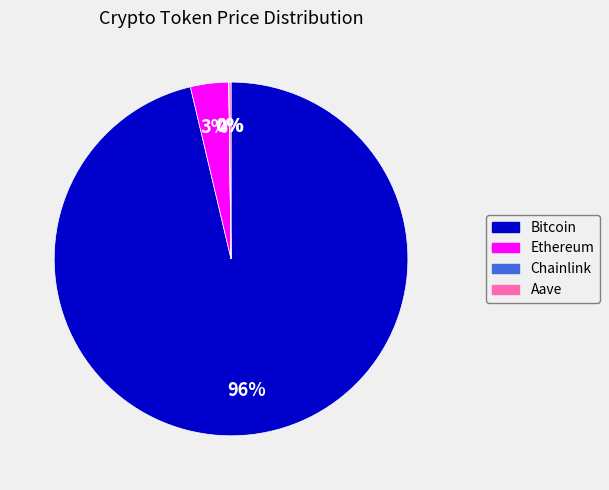

To the nearest percent, what percentage of the pie is Ethereum?

3%